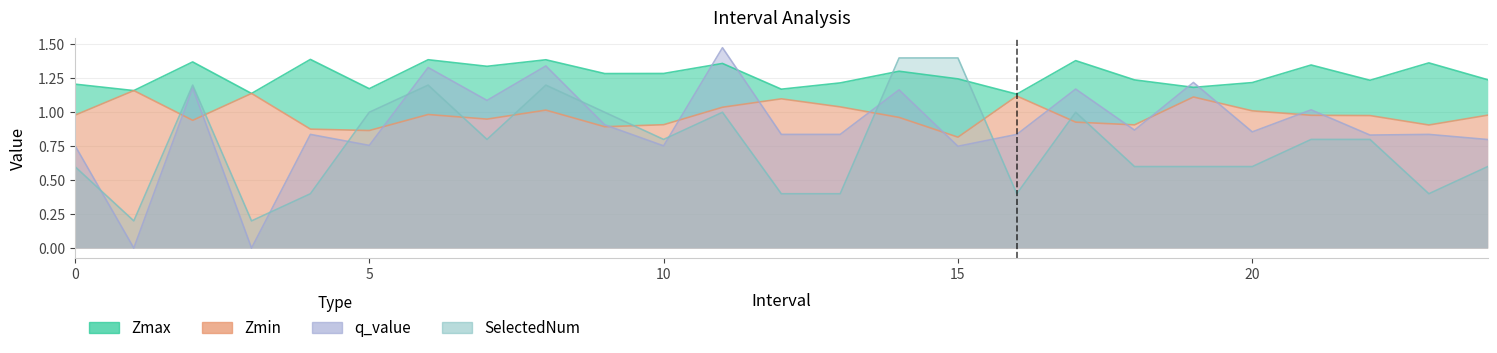

What is the maximum value shown in the chart?

1.5